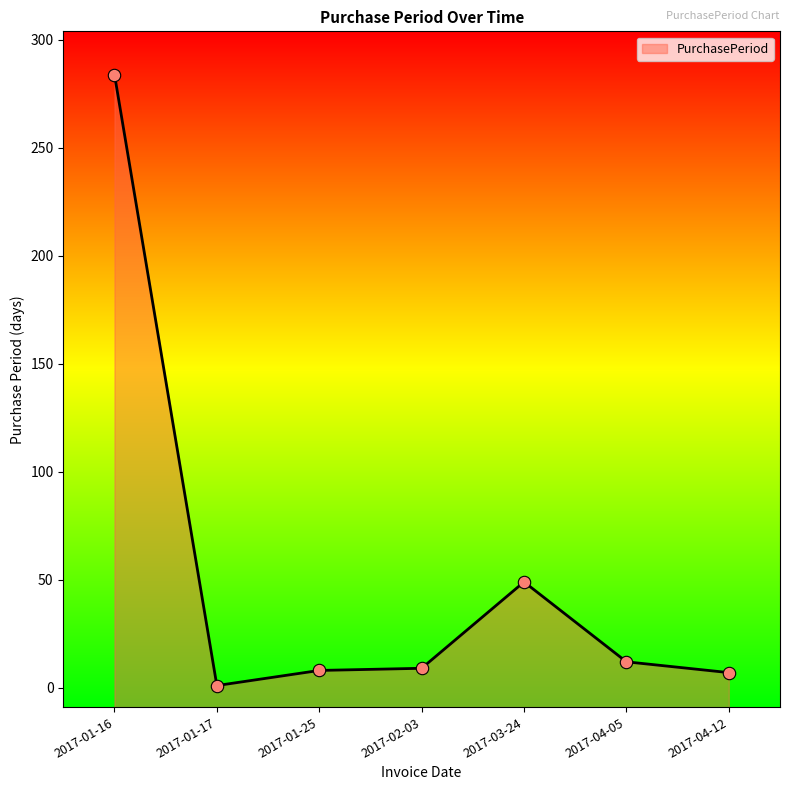

Between 2017-01-25 and 2017-04-12, which is larger?

2017-01-25